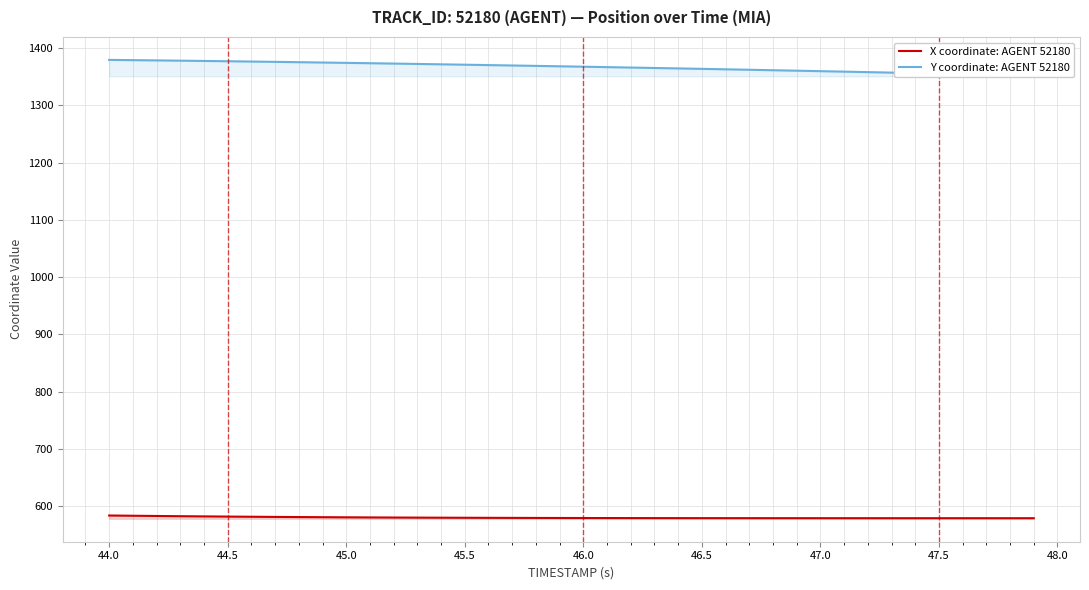

What is the highest value of the X coordinate: AGENT 52180 series?

583.9